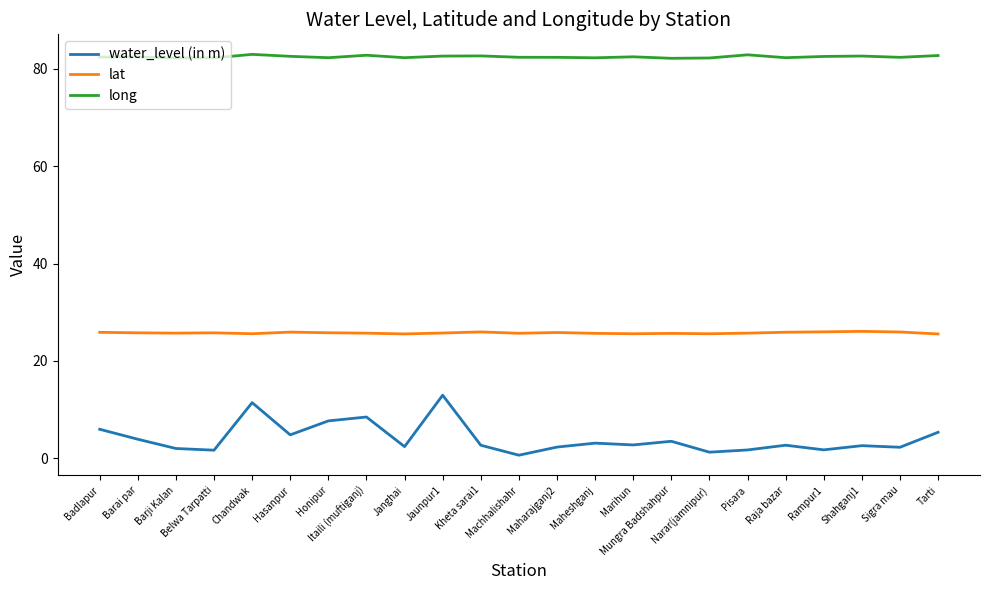

Which series has the largest range (max minus min)?

water_level (in m)